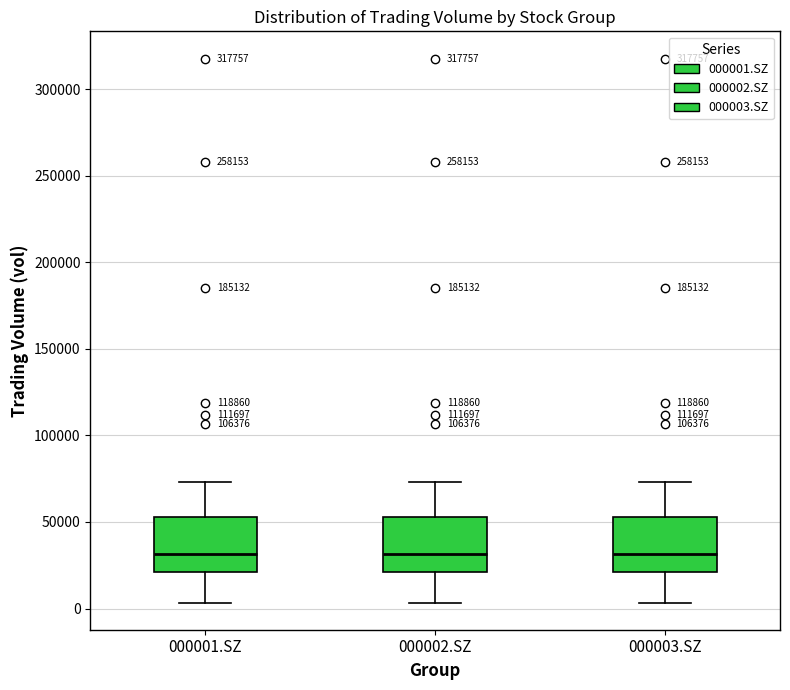

Reading left to right, read every box against the y-axis: the position of its median line, the range the box covers, and the ends of its whiskers. The values are not printed on the chart, so give them approximately, as read against the axis.

000001.SZ: median 30000, box 20000 to 55000, whiskers 5000 to 75000
000002.SZ: median 30000, box 20000 to 55000, whiskers 5000 to 75000
000003.SZ: median 30000, box 20000 to 55000, whiskers 5000 to 75000